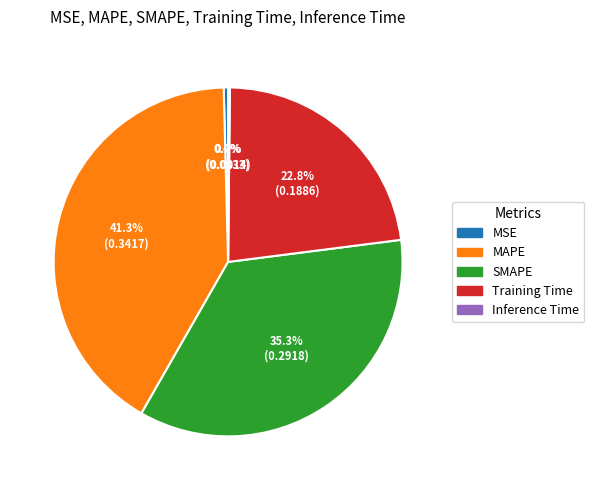

Does SMAPE account for over 50% of the chart?

No